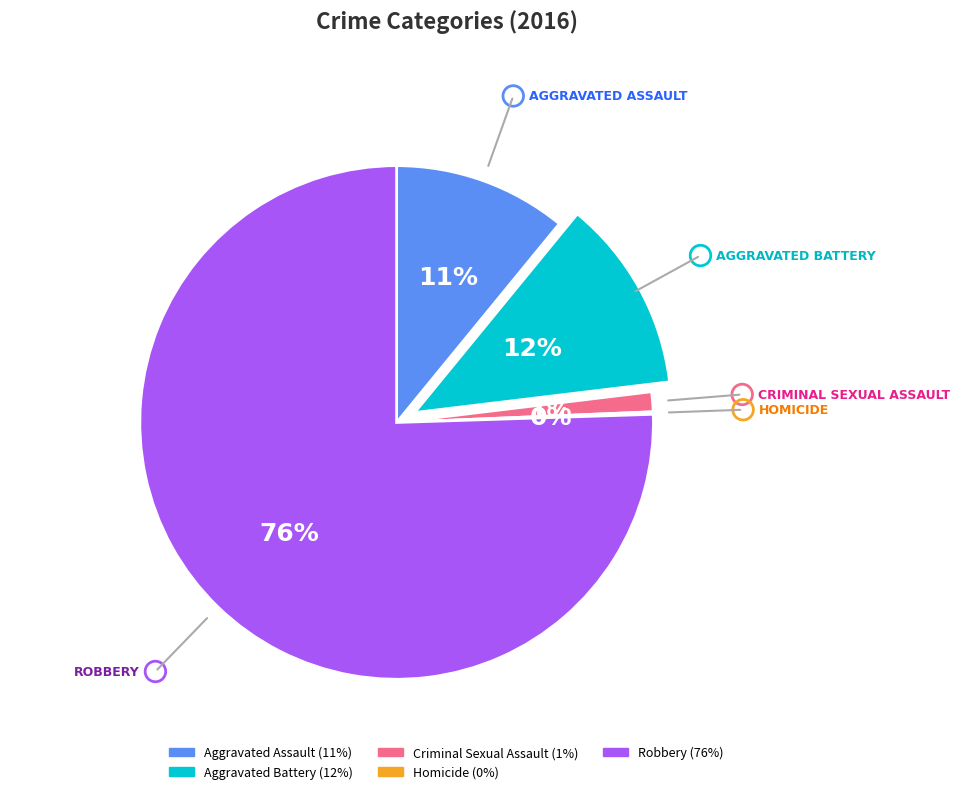

To the nearest percent, what is the combined percentage of Aggravated Battery and Robbery?

88%